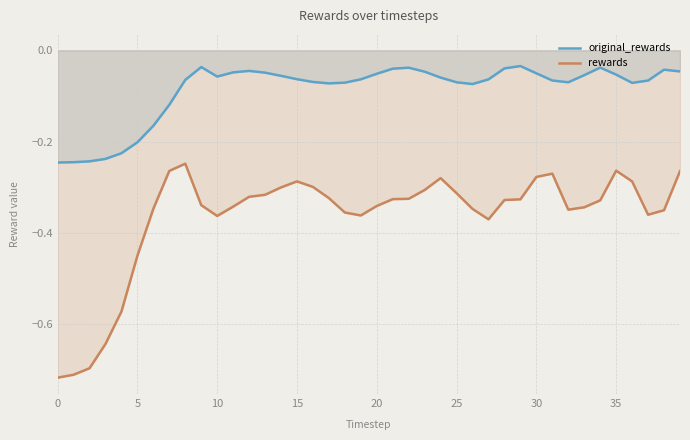

Rank the series by their average value, from lowest to highest.

rewards, original_rewards